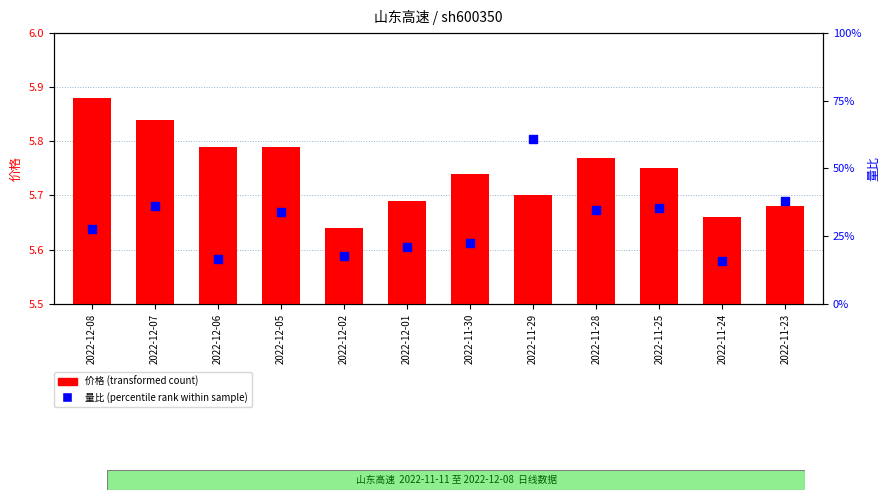

What are all the series names shown in the legend?

价格, 量比